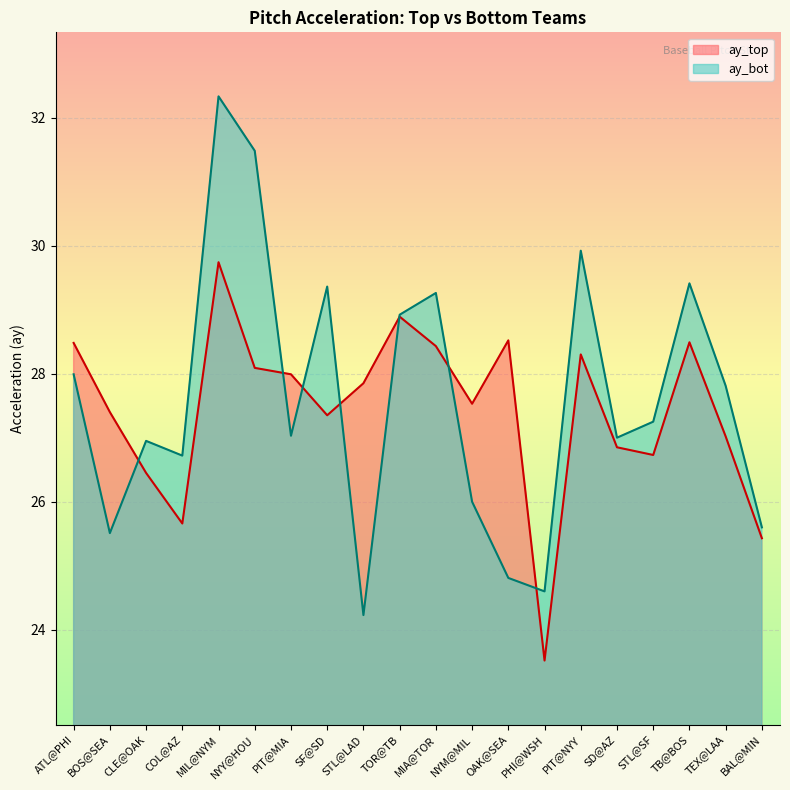

The value of ay_bot at COL@AZ is 43.8. True or false?

False